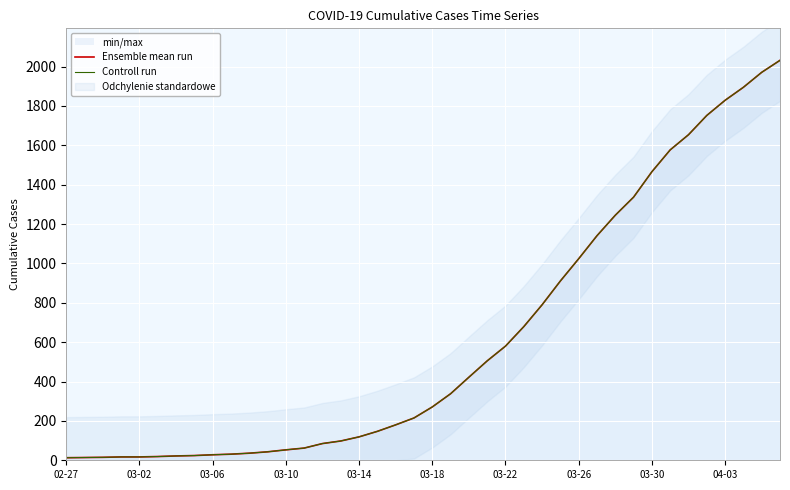

What is the sum of all Ensemble mean run values?

24657